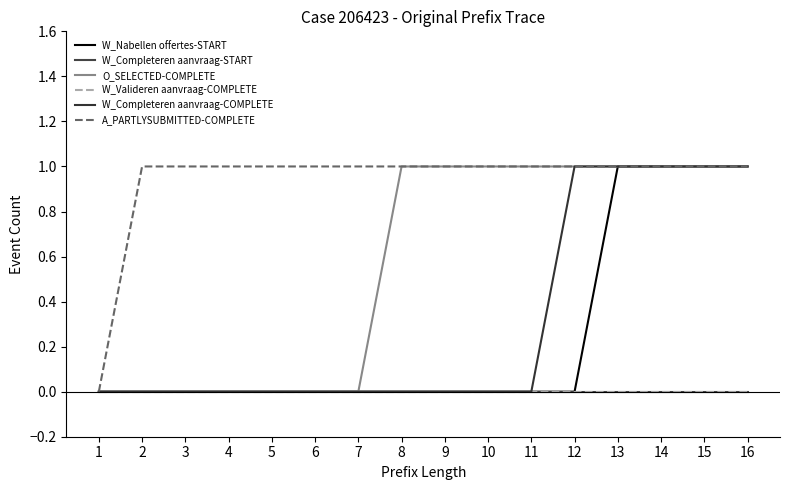

Is this an area chart (filled region under the line)?

No